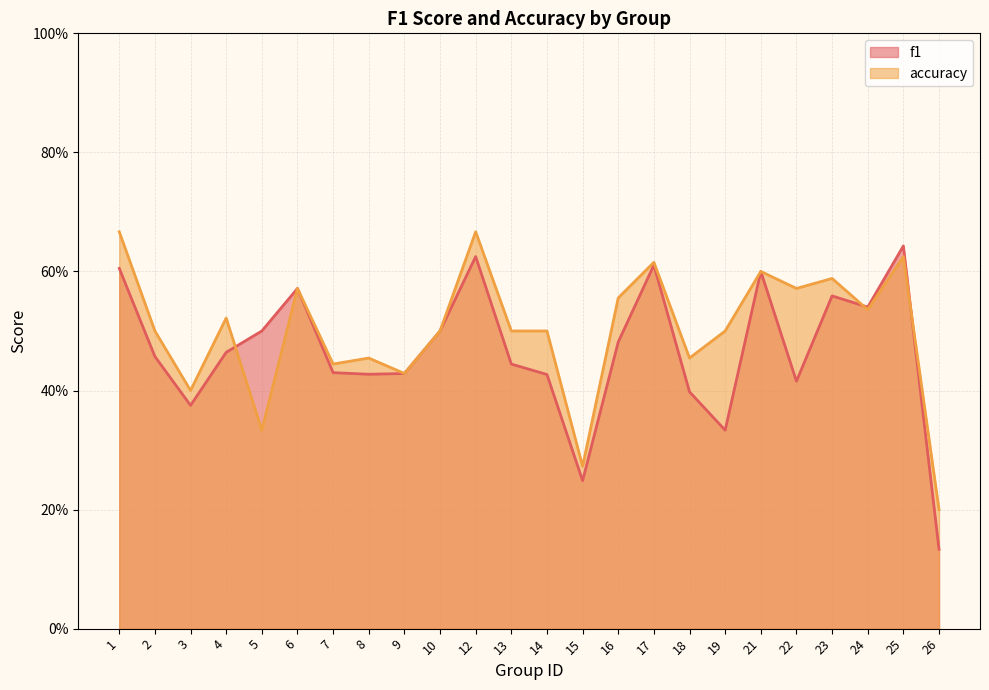

Reading right to left, list all the values displayed in this chart.

f1: 0.1	0.6	0.5	0.6	0.4	0.6	0.3	0.4	0.6	0.5	0.2	0.4	0.4	0.6	0.5	0.4	0.4	0.4	0.6	0.5	0.5	0.4	0.5	0.6
accuracy: 0.2	0.6	0.5	0.6	0.6	0.6	0.5	0.5	0.6	0.6	0.3	0.5	0.5	0.7	0.5	0.4	0.5	0.4	0.6	0.3	0.5	0.4	0.5	0.7